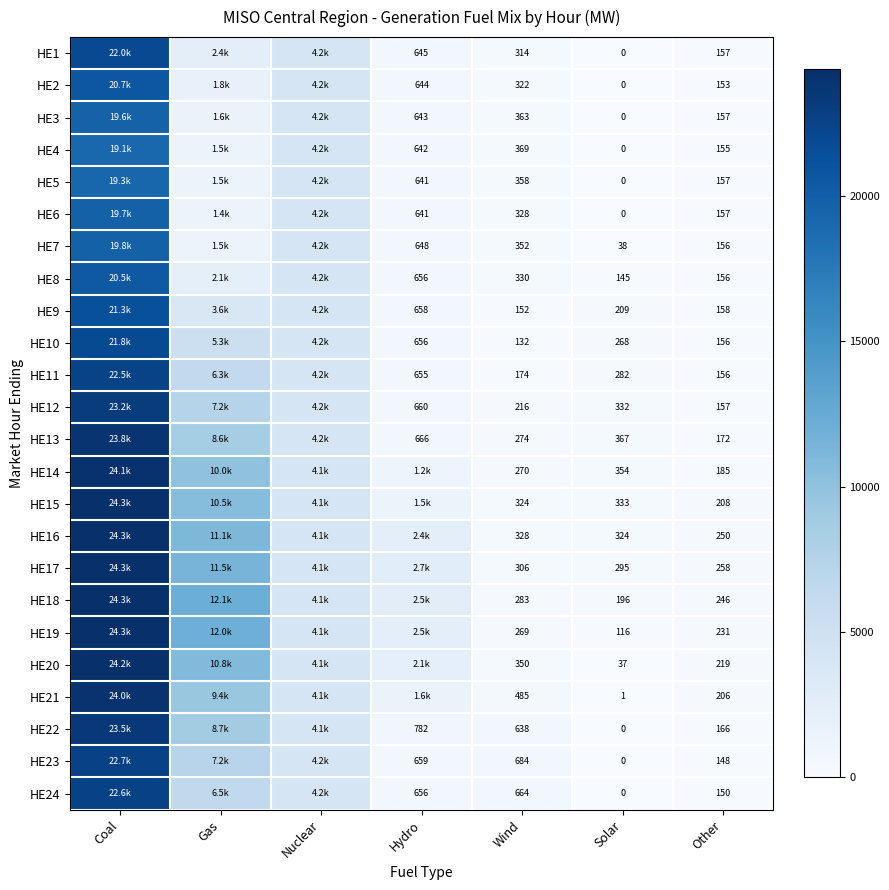

Is it true that HE4 equals 154.0 at Wind?

False